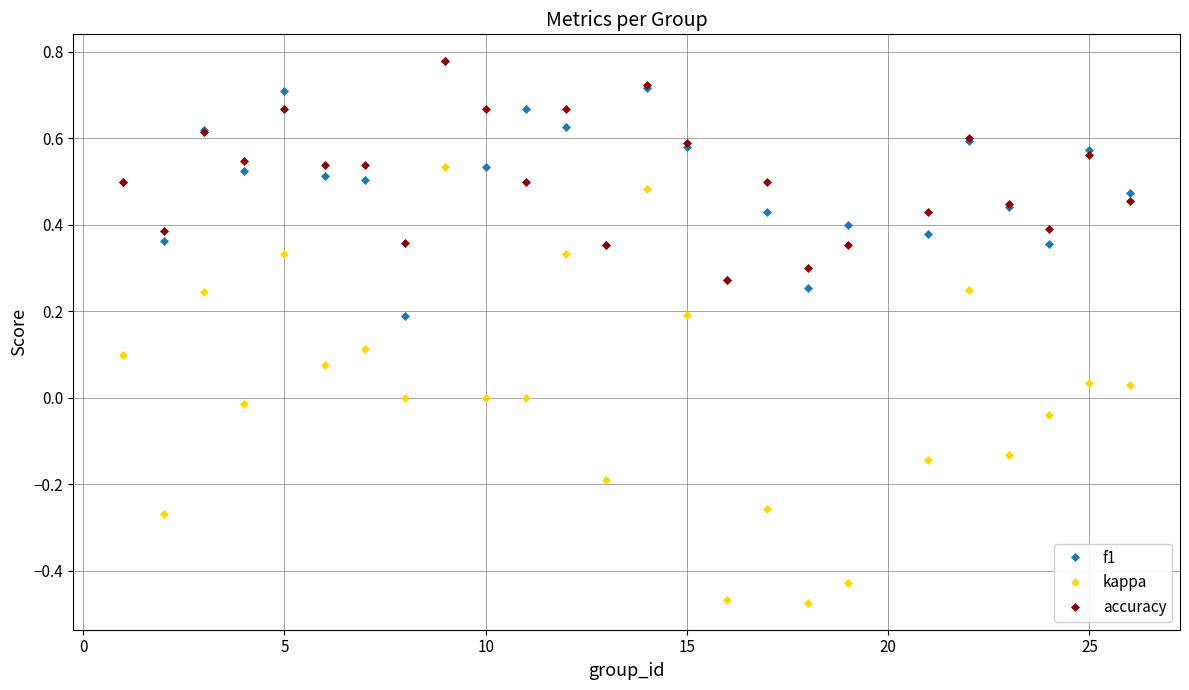

True or false: kappa and accuracy cross at least once.

False